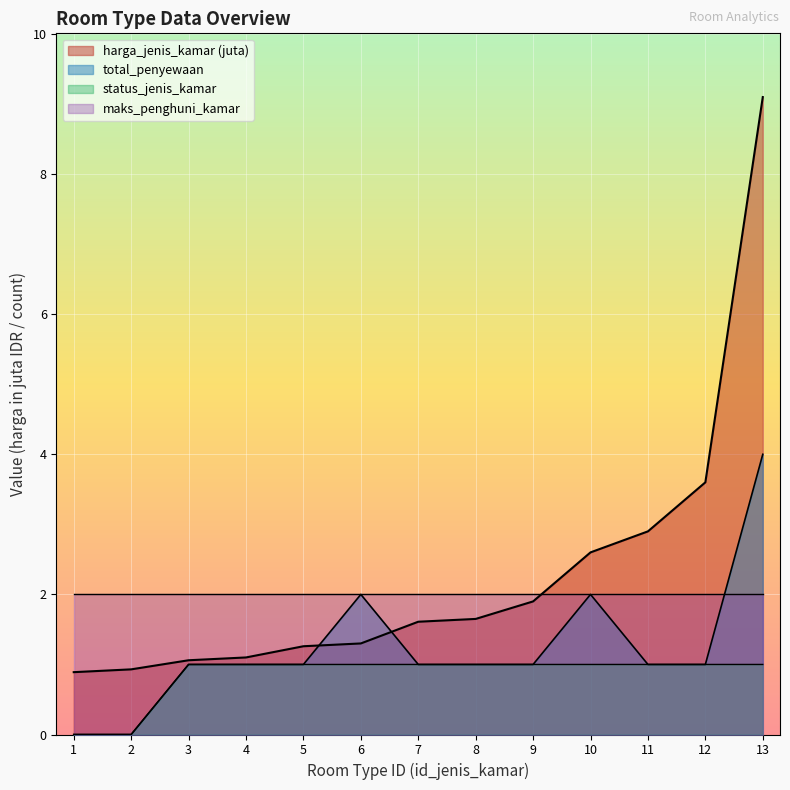

What is the value of the total_penyewaan point at the 9th from the left?

1.0